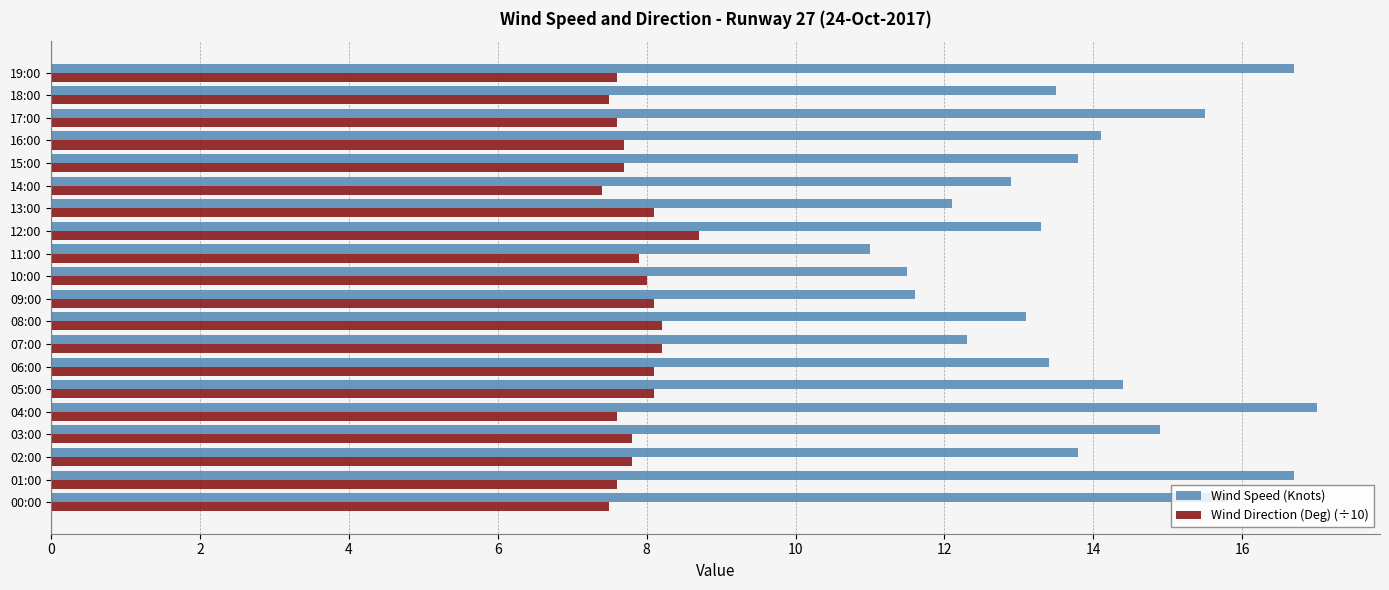

How many distinct data groups are displayed?

2